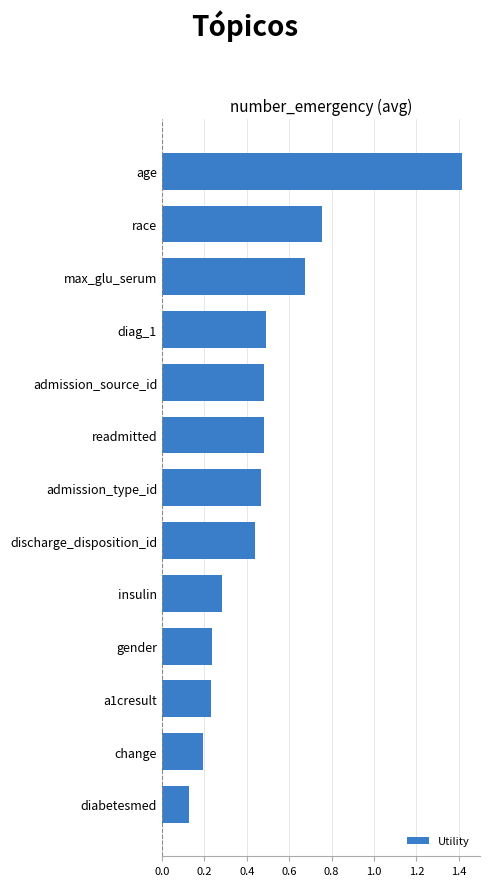

What is the difference between the maximum and minimum values?

1.3